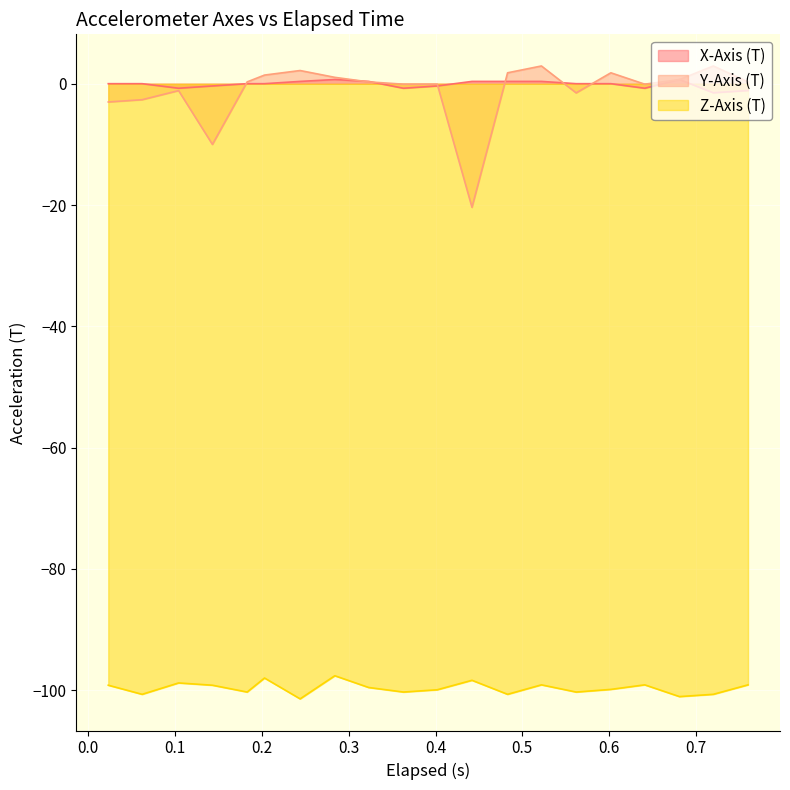

What is the total value across all series at 0.72?

-99.3